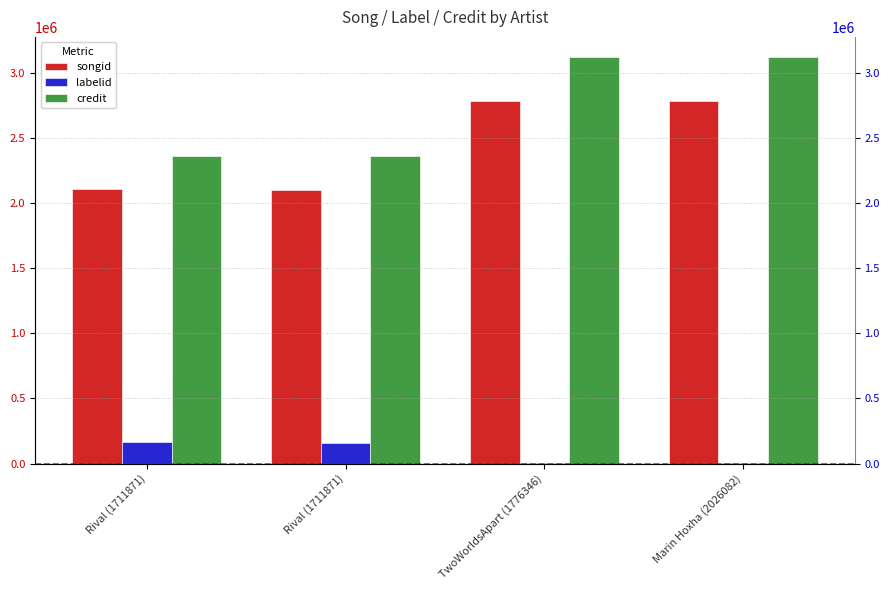

Count the number of data series in this chart.

3